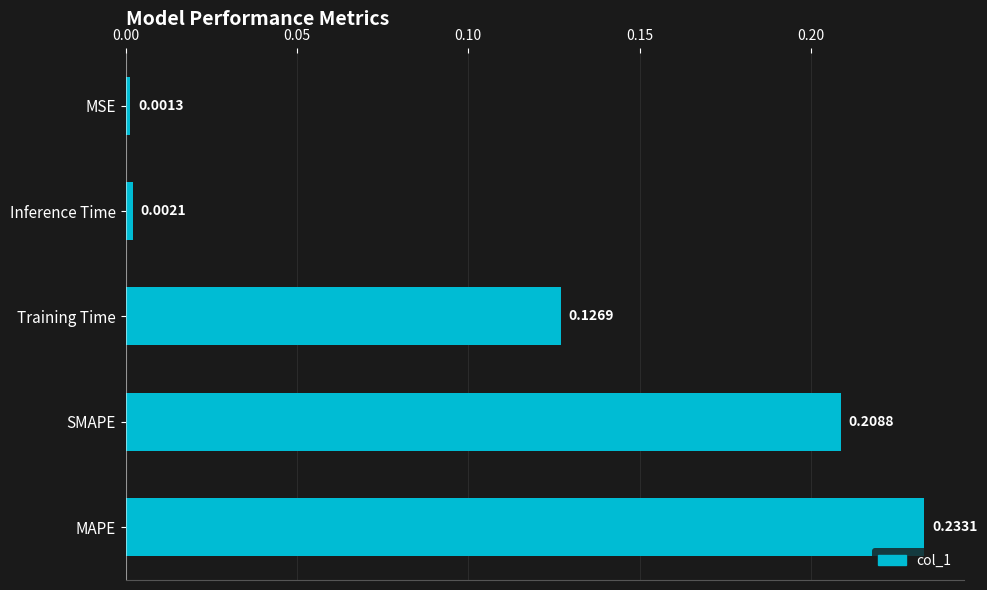

What is the sum of the values at MAPE and Training Time?

0.4